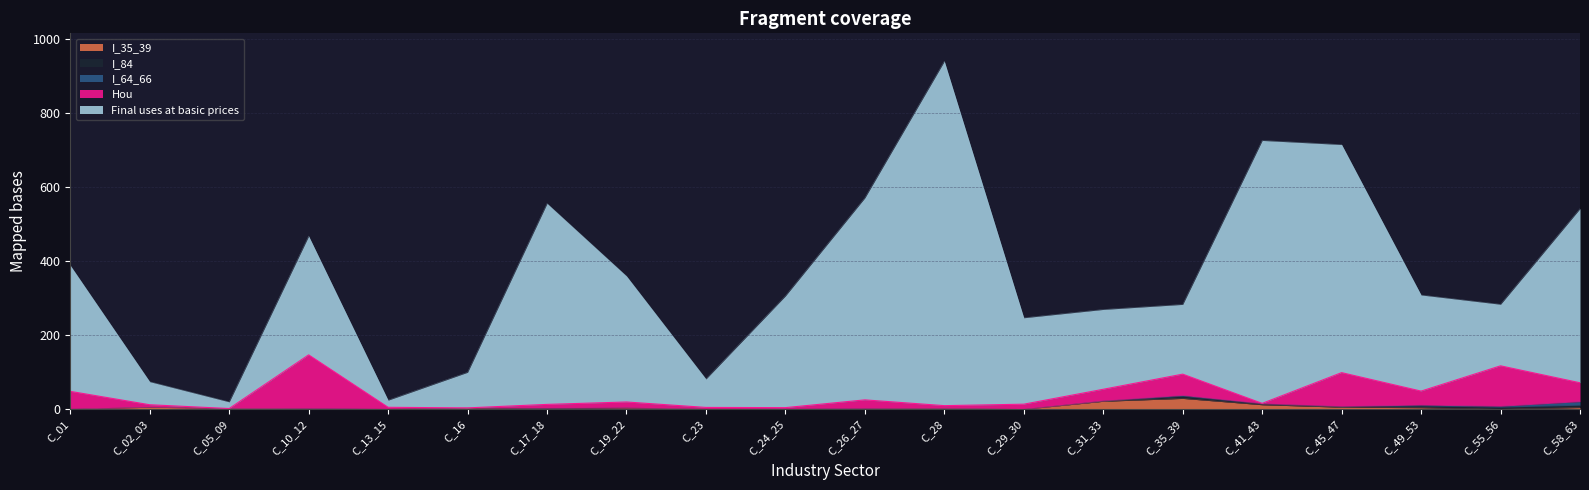

What is the difference between the maximum and minimum values in the Final uses at basic prices series?

912.3